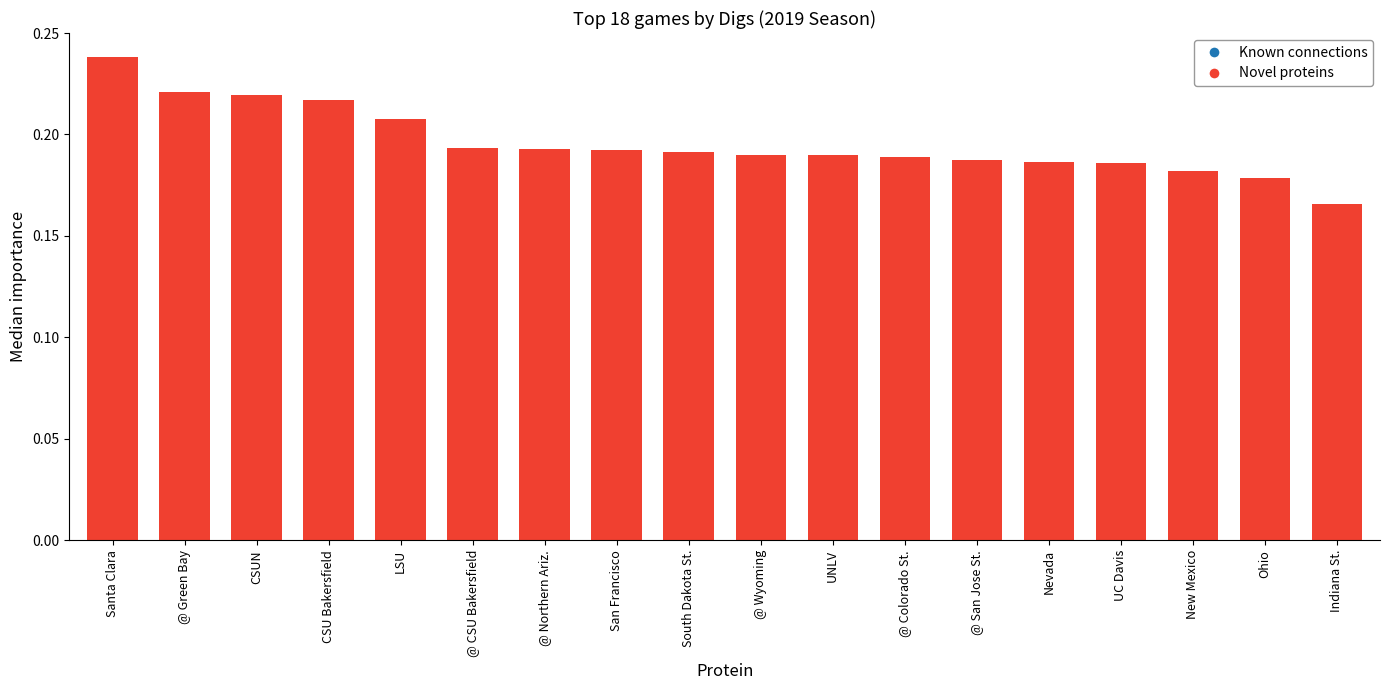

The chart shows a value of 0.1 at @ San Jose St.. True or false?

False